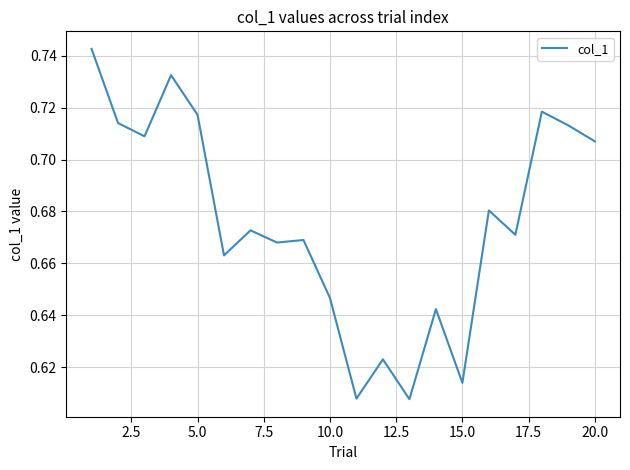

What is the value of the 10th point from the left?

0.6